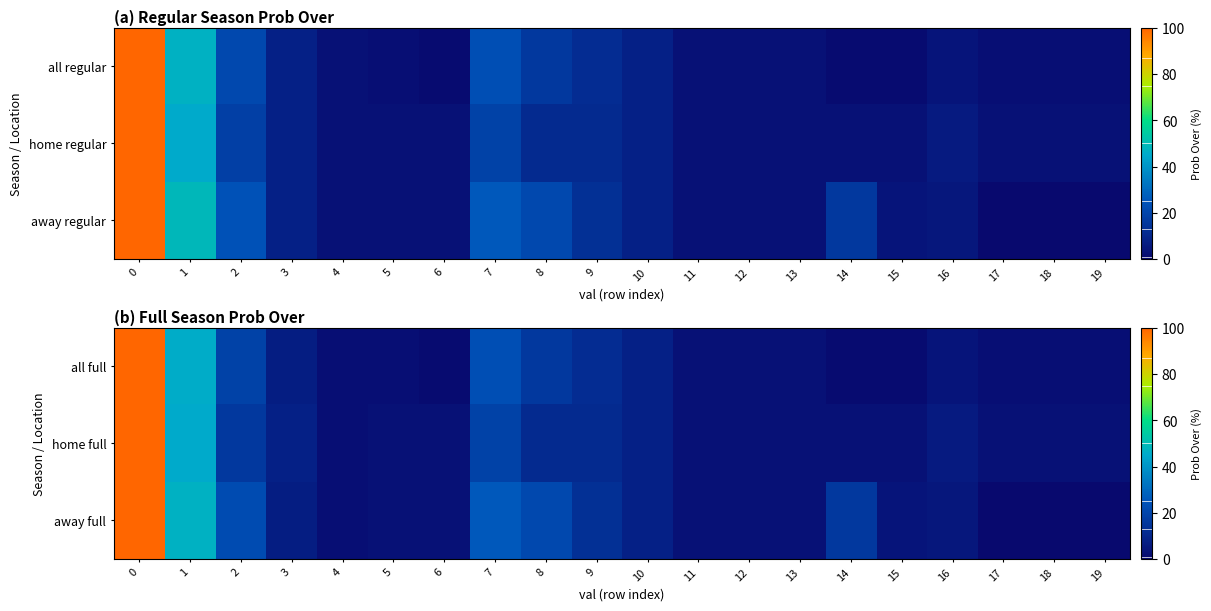

Which series has the widest spread of values?

away full